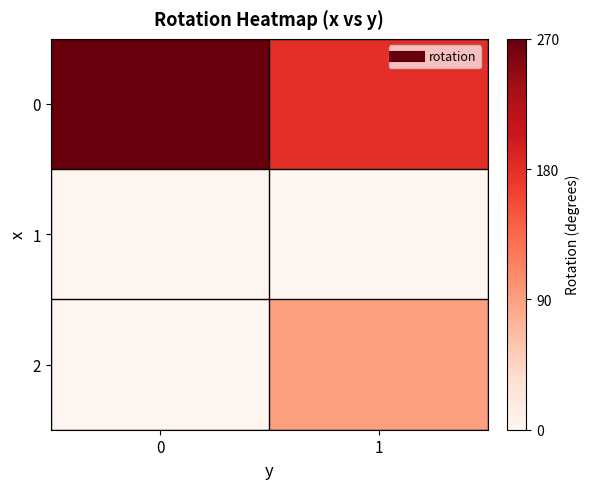

Reading left to right, transcribe all the data shown in this chart.

0: 0=270	1=180
1: 0=0	1=0
2: 0=0	1=90